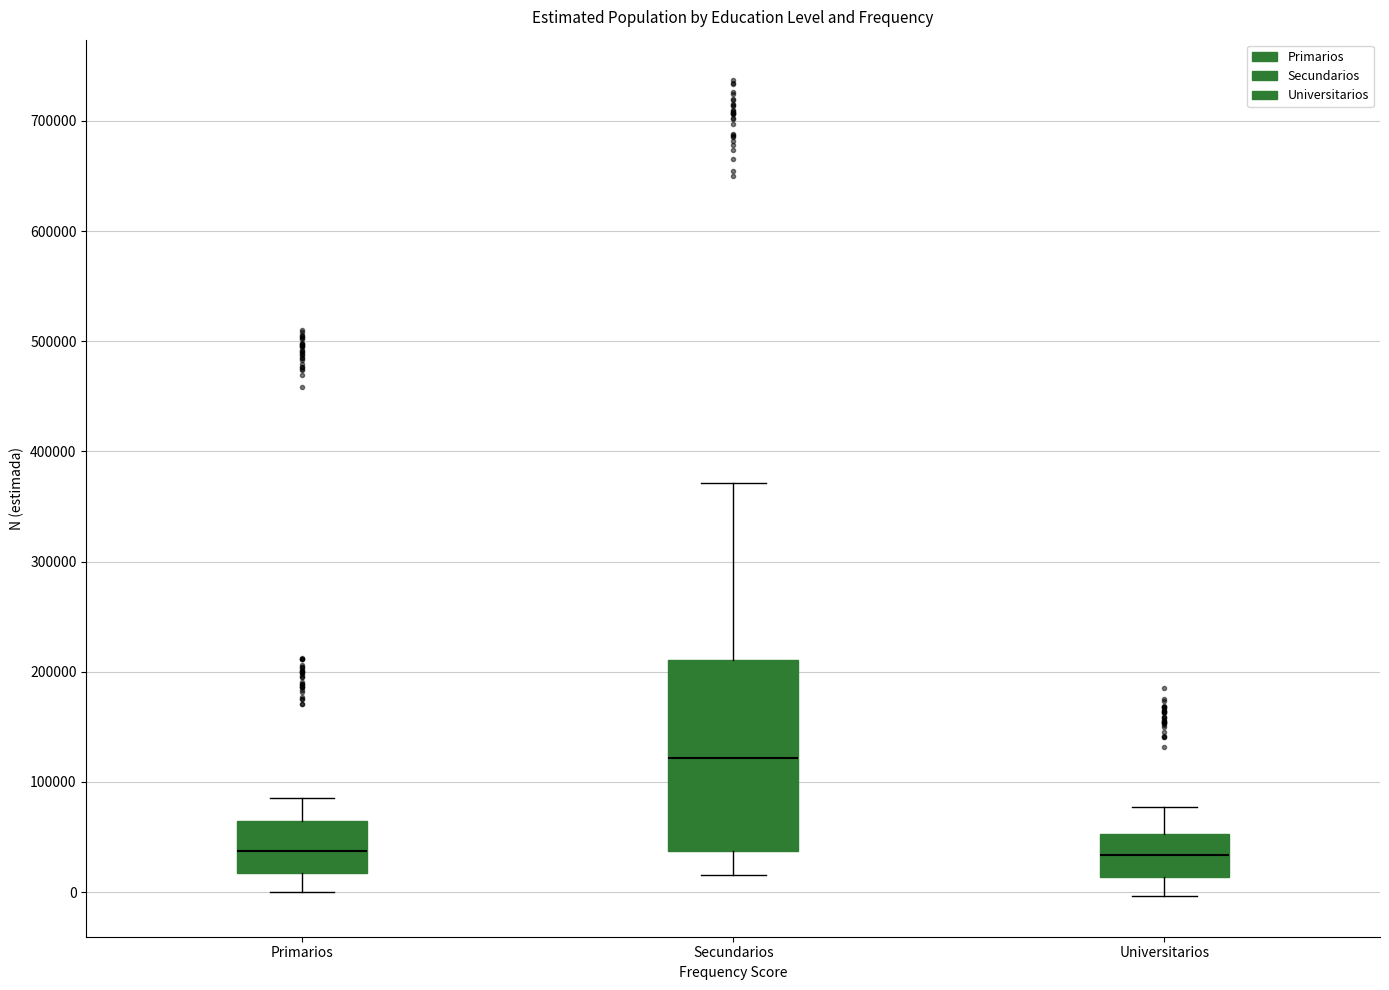

Reading left to right, transcribe this box plot: for each box, give where its median line is, the range the box spans, and where its two whiskers end, as read against the y-axis. The values are not printed on the chart, so give them approximately, as read against the axis.

Primarios: median 40000, box 20000 to 60000, whiskers 0 to 90000
Secundarios: median 120000, box 40000 to 210000, whiskers 20000 to 370000
Universitarios: median 30000, box 10000 to 50000, whiskers 0 to 80000